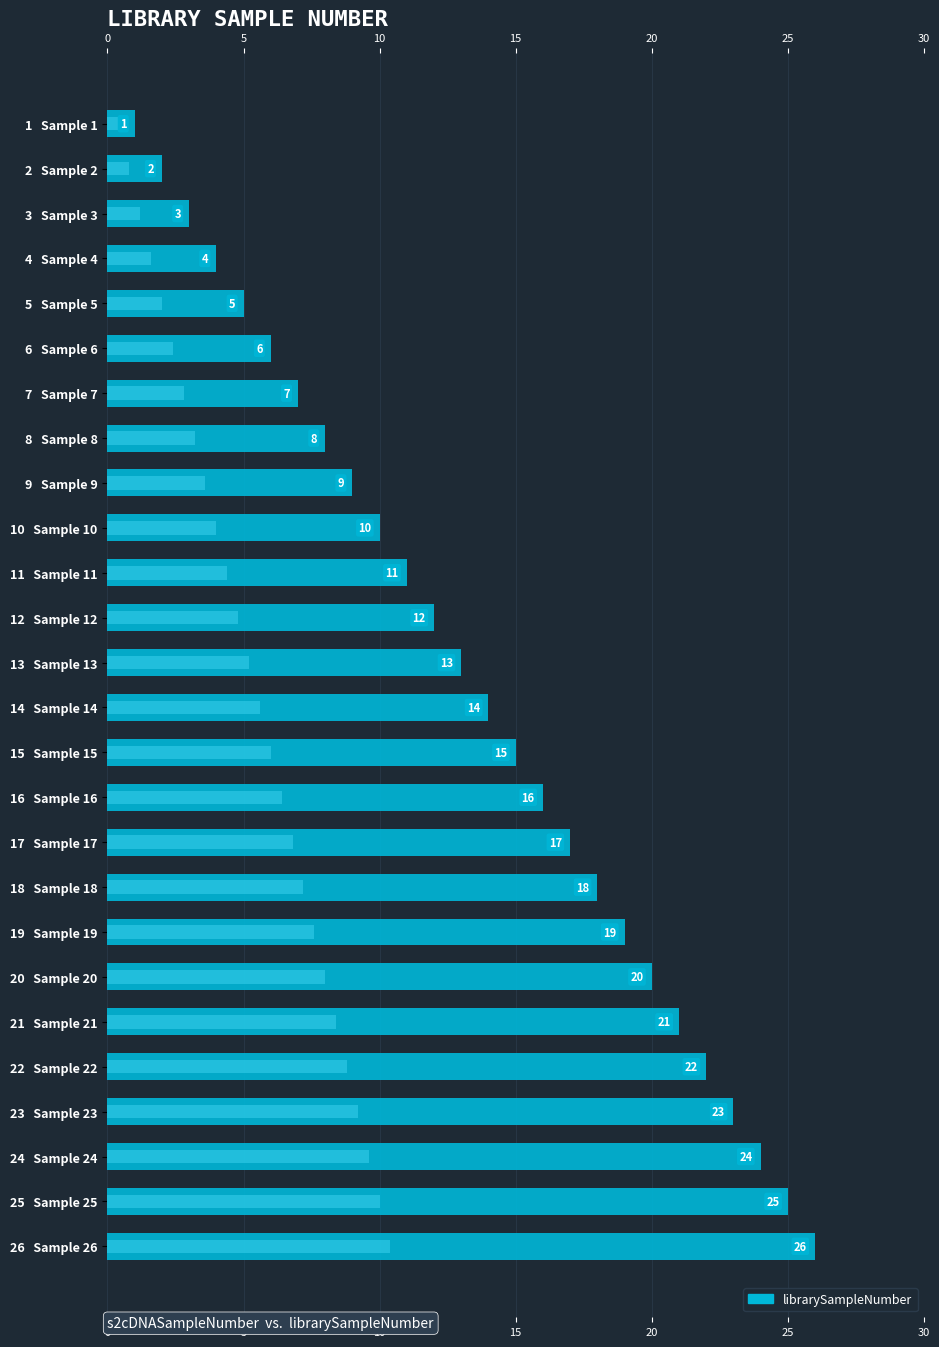

Count the number of categories in the chart.

26